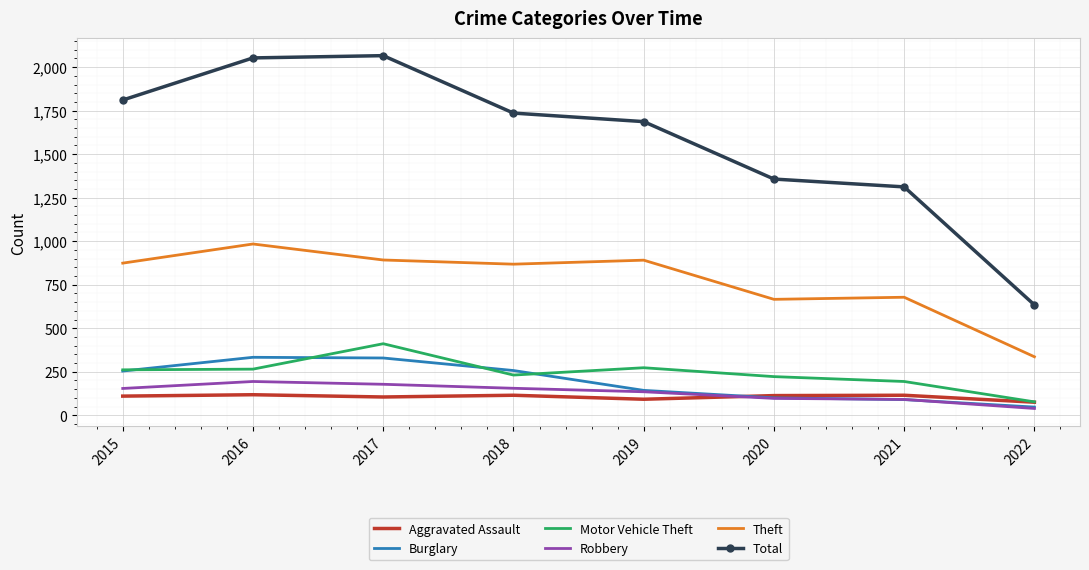

Which series has the largest total across all categories?

Total